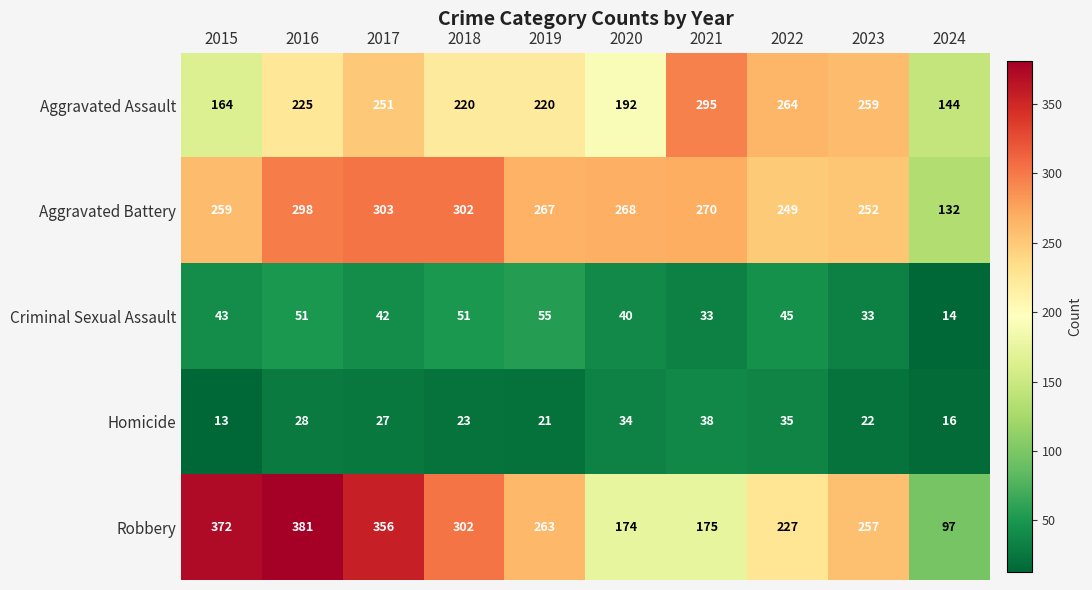

What is the maximum value for Aggravated Assault?

295